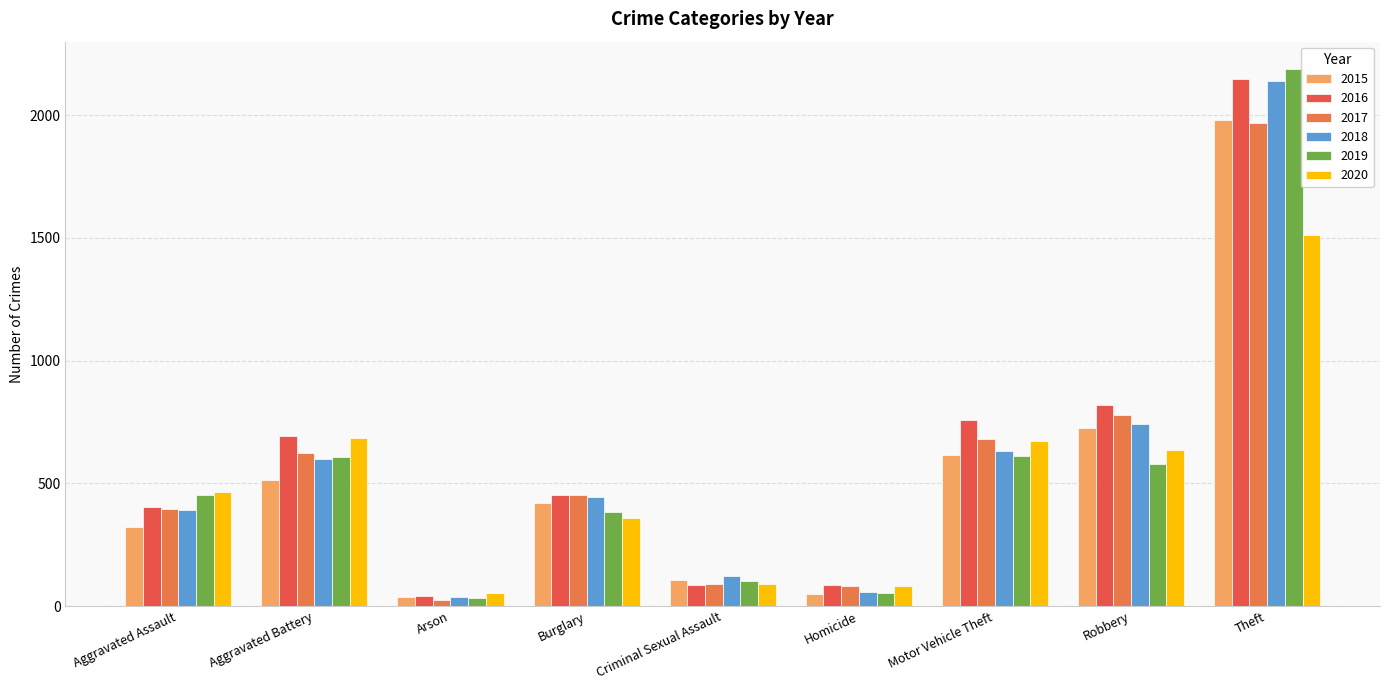

Where does the 2015 series first go above 421?

Aggravated Battery